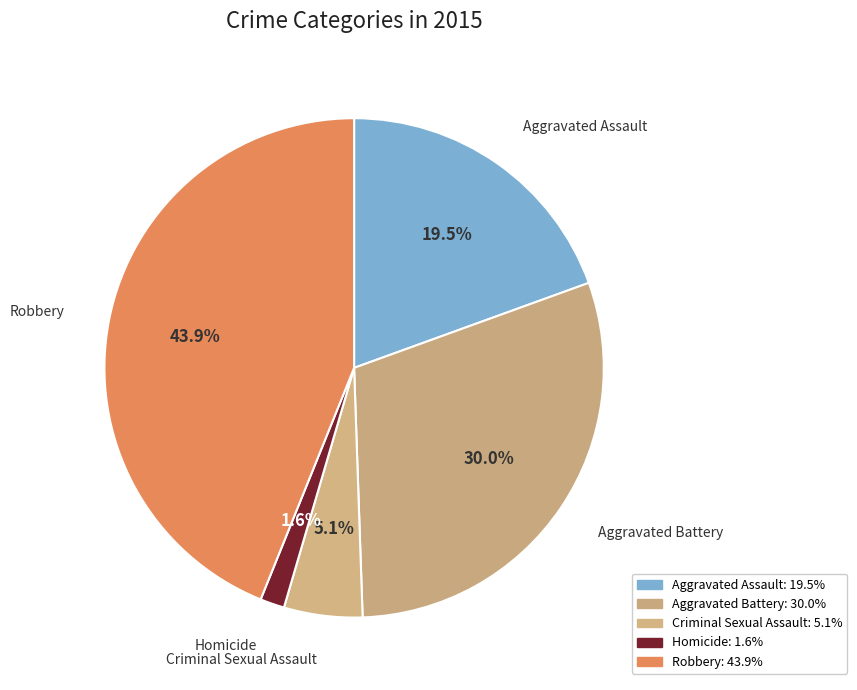

How many segments does this pie chart have?

5